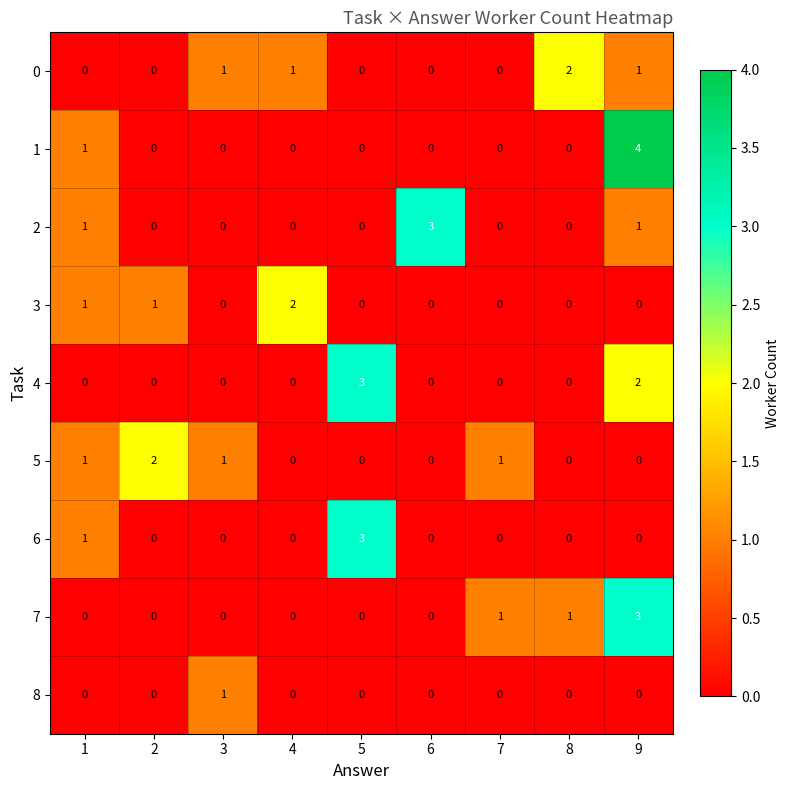

At how many categories does at least one series exceed 0?

9